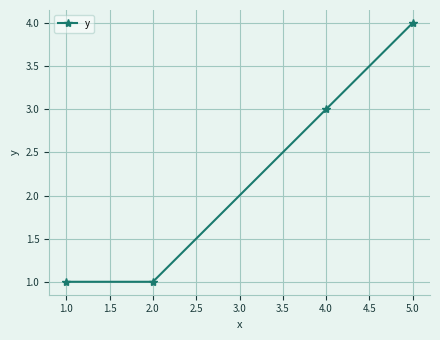

How many values are below 3?

2